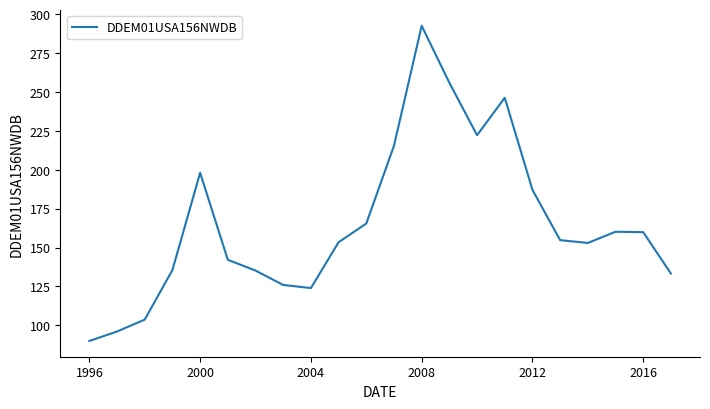

What is the greatest value displayed?

292.6